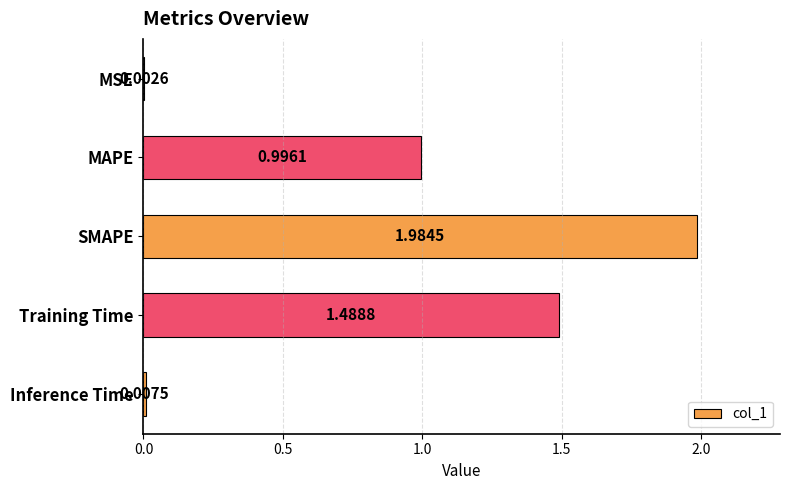

Where is the data nearest to the value 0?

MSE